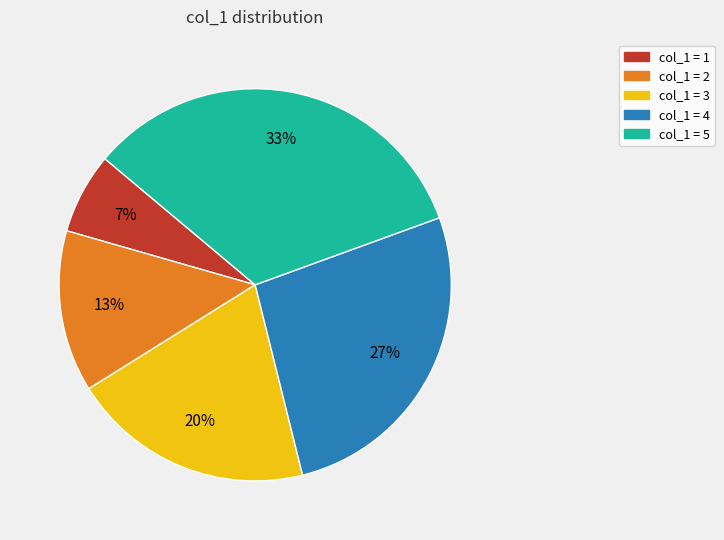

Is there any slice that represents more than half of the pie?

No